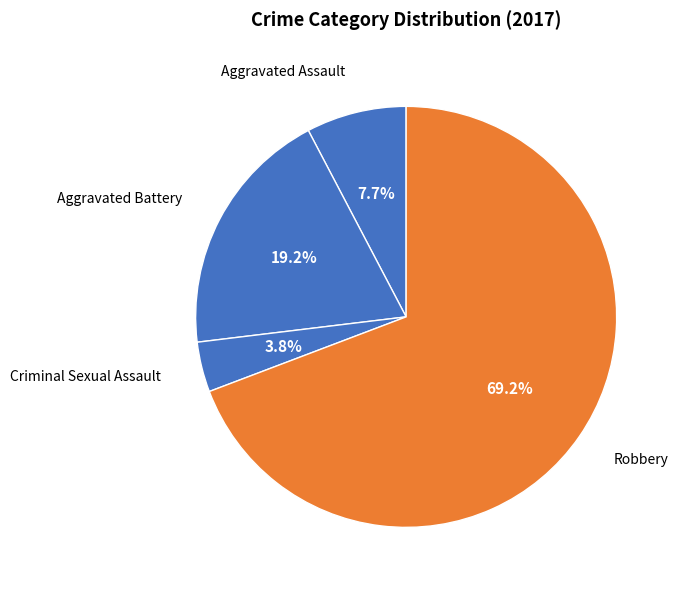

To the nearest percent, what portion does Aggravated Assault represent?

8%